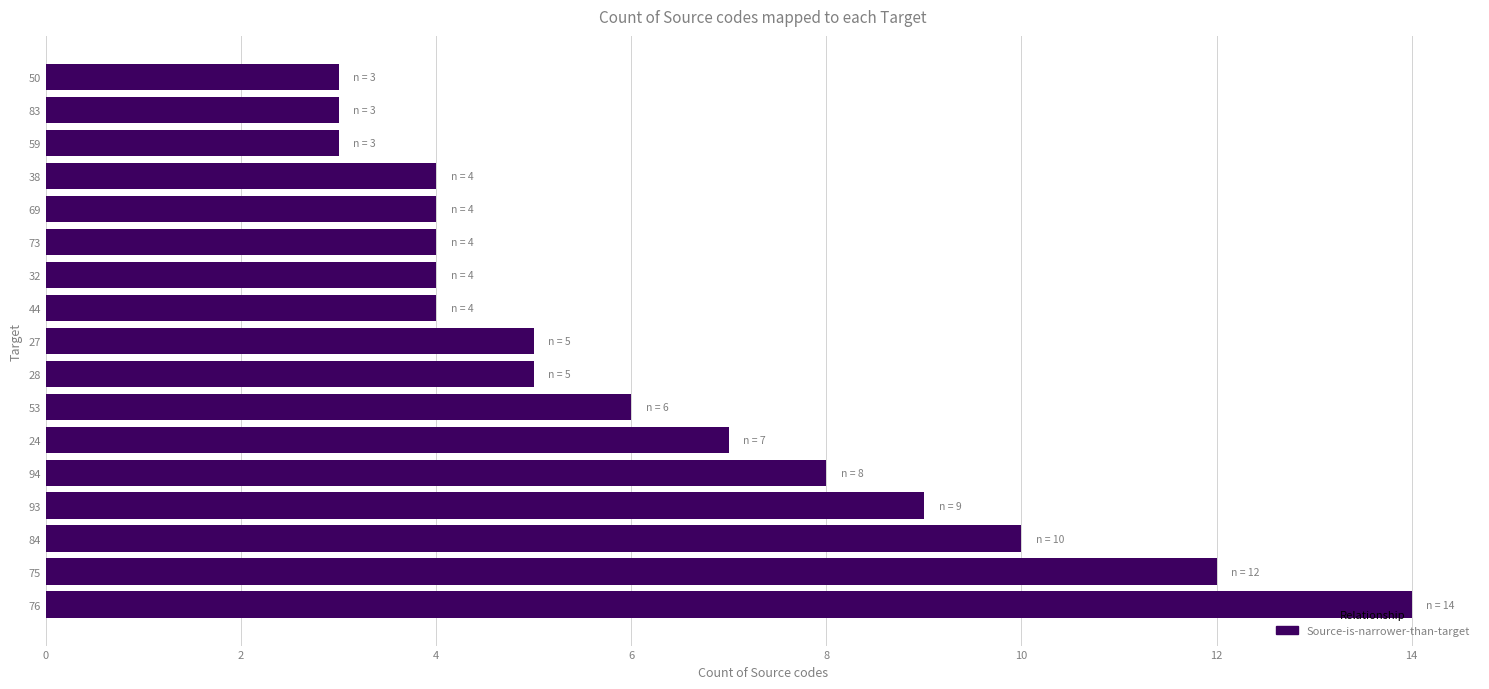

Is it true that the value at 24 is 9?

False